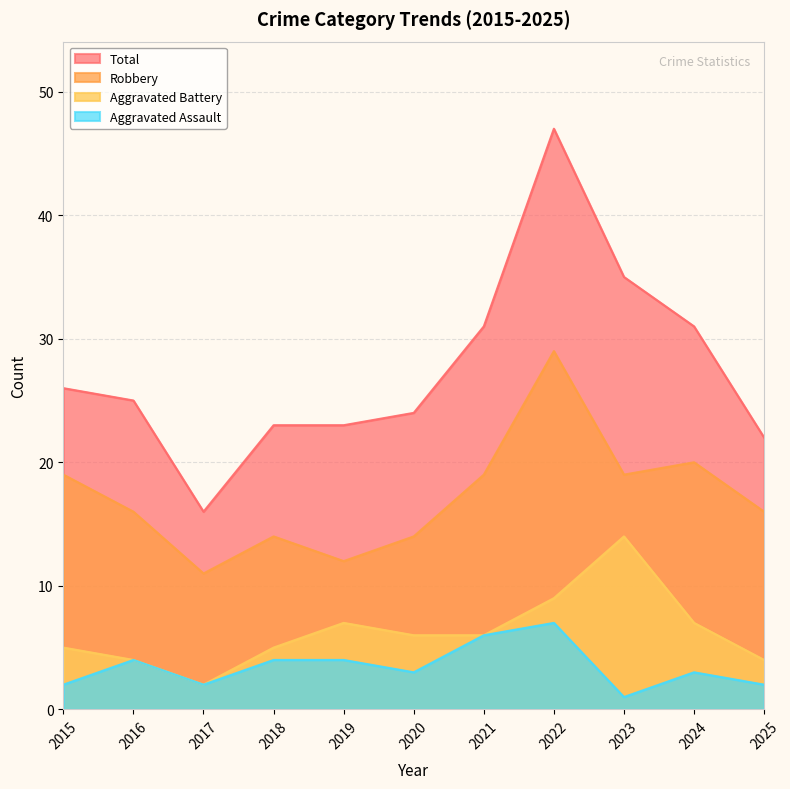

List the labels in order of Robbery value, smallest first.

2017, 2019, 2018, 2020, 2016, 2025, 2015, 2021, 2023, 2024, 2022